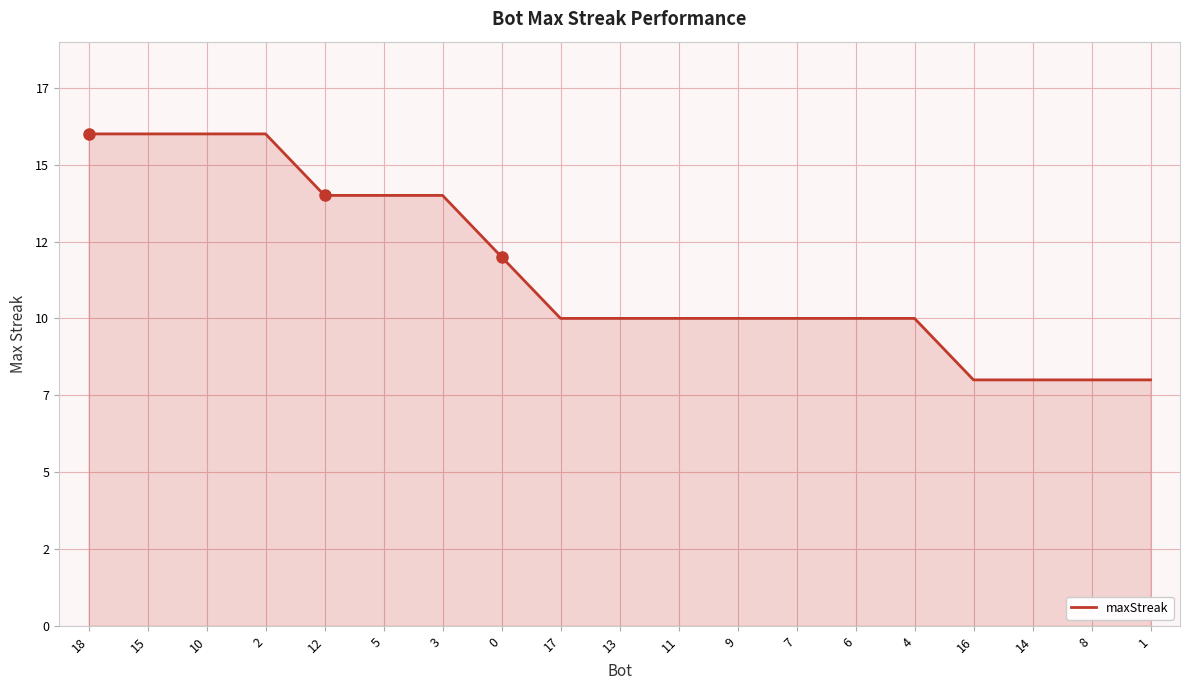

Reading right to left, extract all data points from this chart.

8	8	8	8	10	10	10	10	10	10	10	12	14	14	14	16	16	16	16